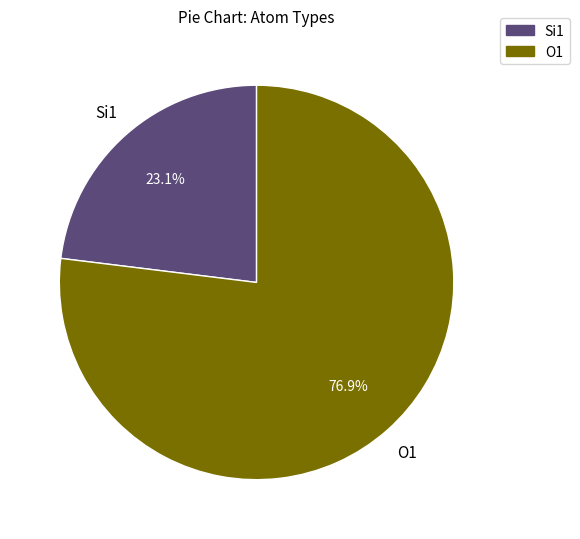

Is there any slice that represents more than half of the pie?

Yes